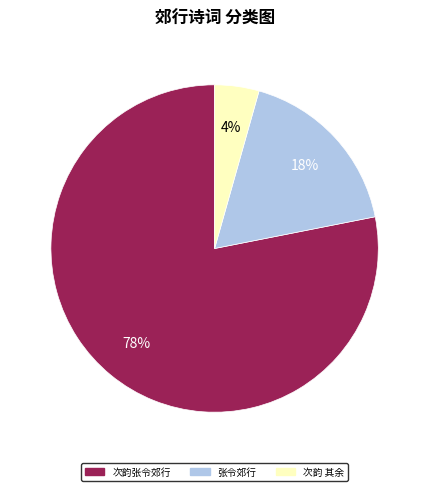

Does any single category account for the majority?

Yes